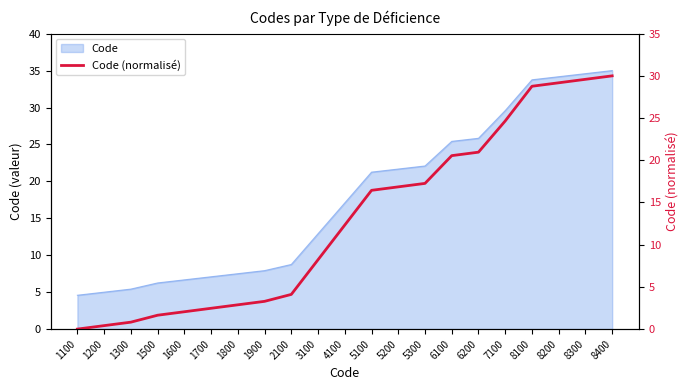

Which label corresponds to the smallest value in the chart?

1100